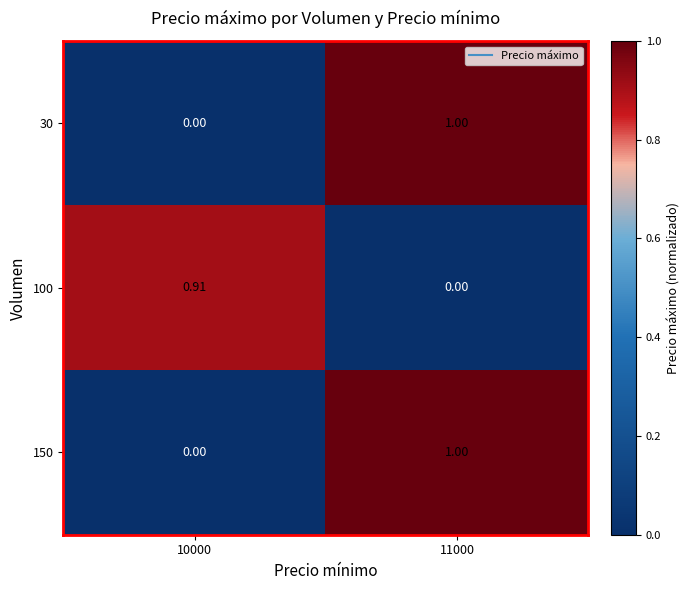

Is the value of 100 at 10000 greater than the value of 150 at 11000?

No